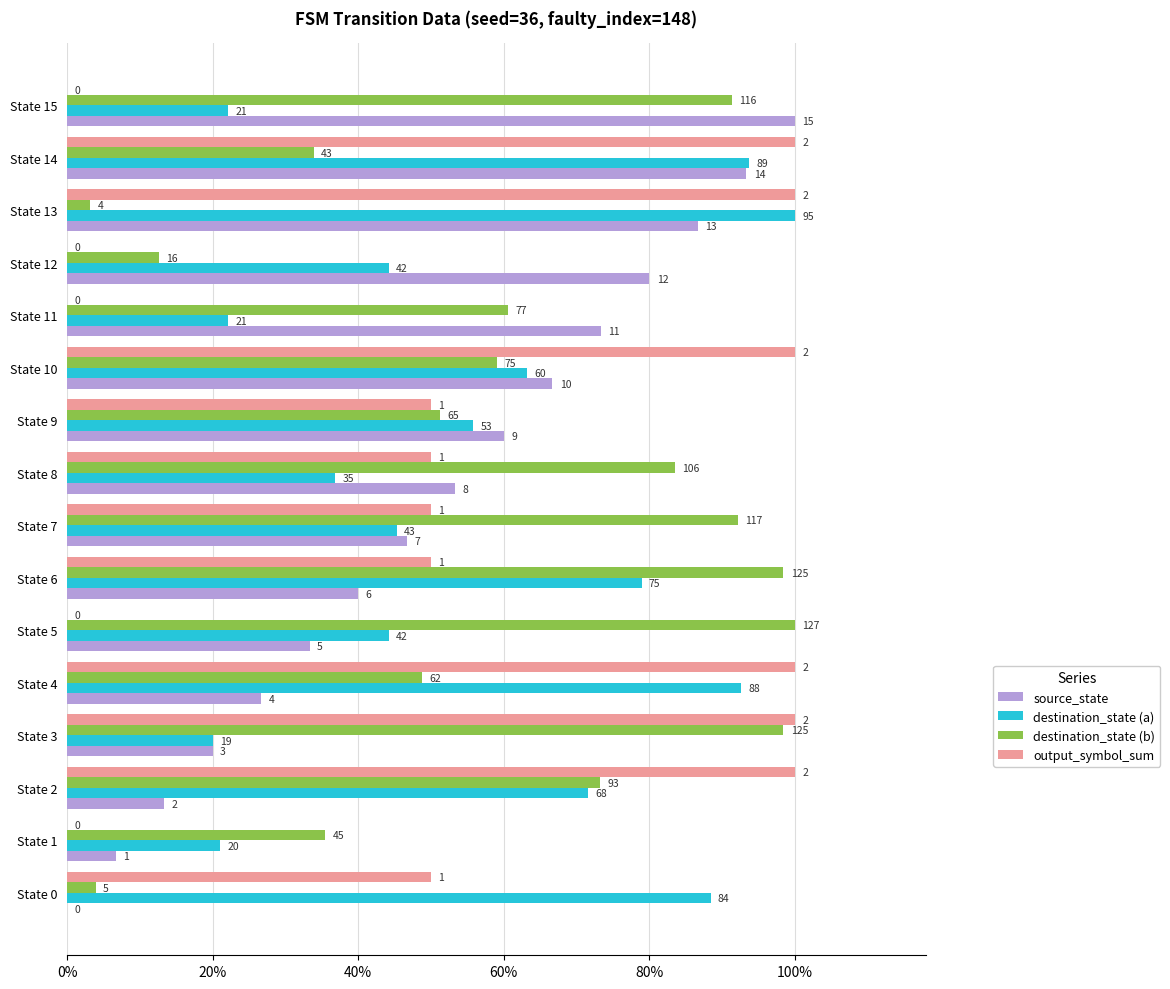

What are all the series names shown in the legend?

source_state, destination_state (a), destination_state (b), output_symbol_sum